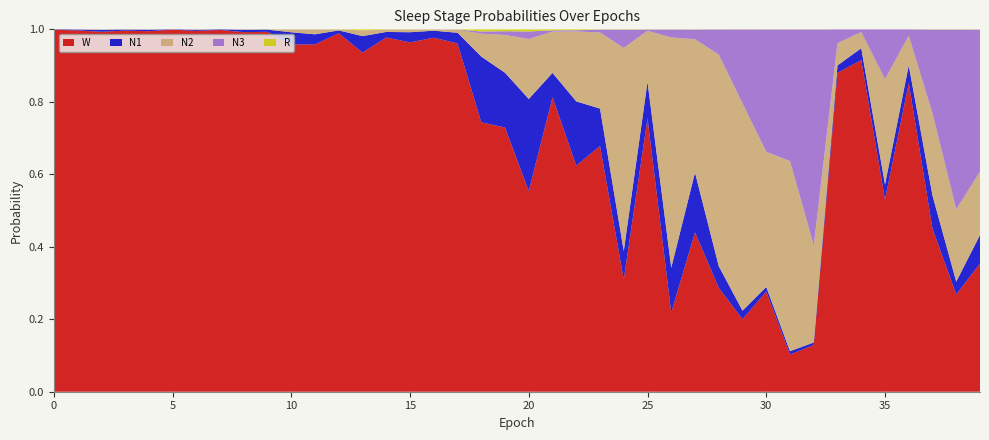

Reading left to right, extract all data points from this chart.

N1: 0=0.0	1=0.0	2=0.0	3=0.0	4=0.0	5=0.0	6=0.0	7=0.0	8=0.0	9=0.0	10=0.0	11=0.0	12=0.0	13=0.0	14=0.0	15=0.0	16=0.0	17=0.0	18=0.2	19=0.2	20=0.3	21=0.1	22=0.2	23=0.1	24=0.1	25=0.1	26=0.1	27=0.2	28=0.1	29=0.0	30=0.0	31=0.0	32=0.0	33=0.0	34=0.0	35=0.0	36=0.0	37=0.1	38=0.0	39=0.1
N2: 0=0.0	1=0.0	2=0.0	3=0.0	4=0.0	5=0.0	6=0.0	7=0.0	8=0.0	9=0.0	10=0.0	11=0.0	12=0.0	13=0.0	14=0.0	15=0.0	16=0.0	17=0.0	18=0.1	19=0.1	20=0.2	21=0.1	22=0.2	23=0.2	24=0.6	25=0.1	26=0.6	27=0.4	28=0.6	29=0.6	30=0.4	31=0.5	32=0.3	33=0.1	34=0.0	35=0.3	36=0.1	37=0.2	38=0.2	39=0.2
N3: 0=0.0	1=0.0	2=0.0	3=0.0	4=0.0	5=0.0	6=0.0	7=0.0	8=0.0	9=0.0	10=0.0	11=0.0	12=0.0	13=0.0	14=0.0	15=0.0	16=0.0	17=0.0	18=0.0	19=0.0	20=0.0	21=0.0	22=0.0	23=0.0	24=0.1	25=0.0	26=0.0	27=0.0	28=0.1	29=0.2	30=0.3	31=0.4	32=0.6	33=0.0	34=0.0	35=0.1	36=0.0	37=0.2	38=0.5	39=0.4
R: 0=0.0	1=0.0	2=0.0	3=0.0	4=0.0	5=0.0	6=0.0	7=0.0	8=0.0	9=0.0	10=0.0	11=0.0	12=0.0	13=0.0	14=0.0	15=0.0	16=0.0	17=0.0	18=0.0	19=0.0	20=0.0	21=0.0	22=0.0	23=0.0	24=0.0	25=0.0	26=0.0	27=0.0	28=0.0	29=0.0	30=0.0	31=0.0	32=0.0	33=0.0	34=0.0	35=0.0	36=0.0	37=0.0	38=0.0	39=0.0
W: 0=1.0	1=1.0	2=1.0	3=1.0	4=1.0	5=1.0	6=1.0	7=1.0	8=1.0	9=1.0	10=1.0	11=1.0	12=1.0	13=0.9	14=1.0	15=1.0	16=1.0	17=1.0	18=0.7	19=0.7	20=0.6	21=0.8	22=0.6	23=0.7	24=0.3	25=0.8	26=0.2	27=0.4	28=0.3	29=0.2	30=0.3	31=0.1	32=0.1	33=0.9	34=0.9	35=0.5	36=0.9	37=0.4	38=0.3	39=0.4